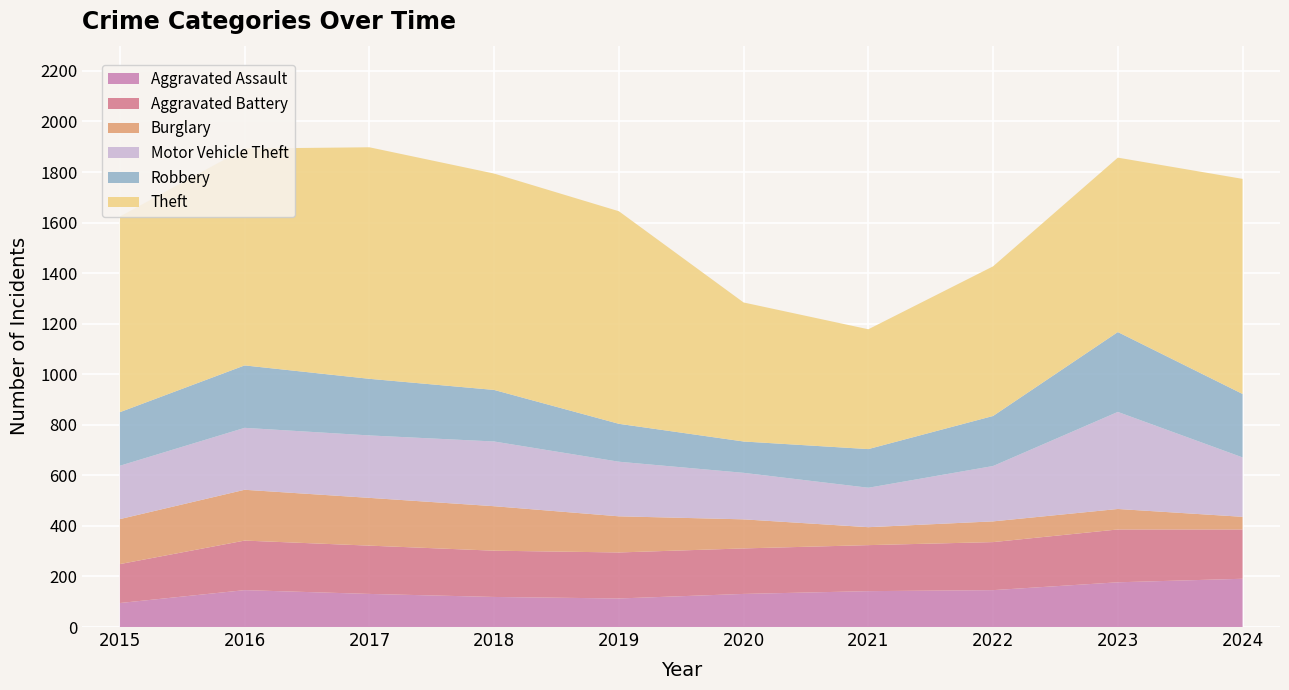

Reading left to right, transcribe all the data shown in this chart.

Aggravated Assault: 2015=95	2016=146	2017=131	2018=119	2019=113	2020=131	2021=142	2022=146	2023=177	2024=191
Aggravated Battery: 2015=154	2016=196	2017=191	2018=183	2019=182	2020=180	2021=182	2022=190	2023=209	2024=195
Burglary: 2015=178	2016=201	2017=189	2018=176	2019=143	2020=115	2021=71	2022=82	2023=81	2024=50
Motor Vehicle Theft: 2015=211	2016=245	2017=247	2018=256	2019=216	2020=184	2021=156	2022=219	2023=384	2024=235
Robbery: 2015=212	2016=247	2017=224	2018=204	2019=150	2020=124	2021=153	2022=198	2023=316	2024=251
Theft: 2015=774	2016=858	2017=916	2018=856	2019=841	2020=550	2021=474	2022=592	2023=690	2024=851